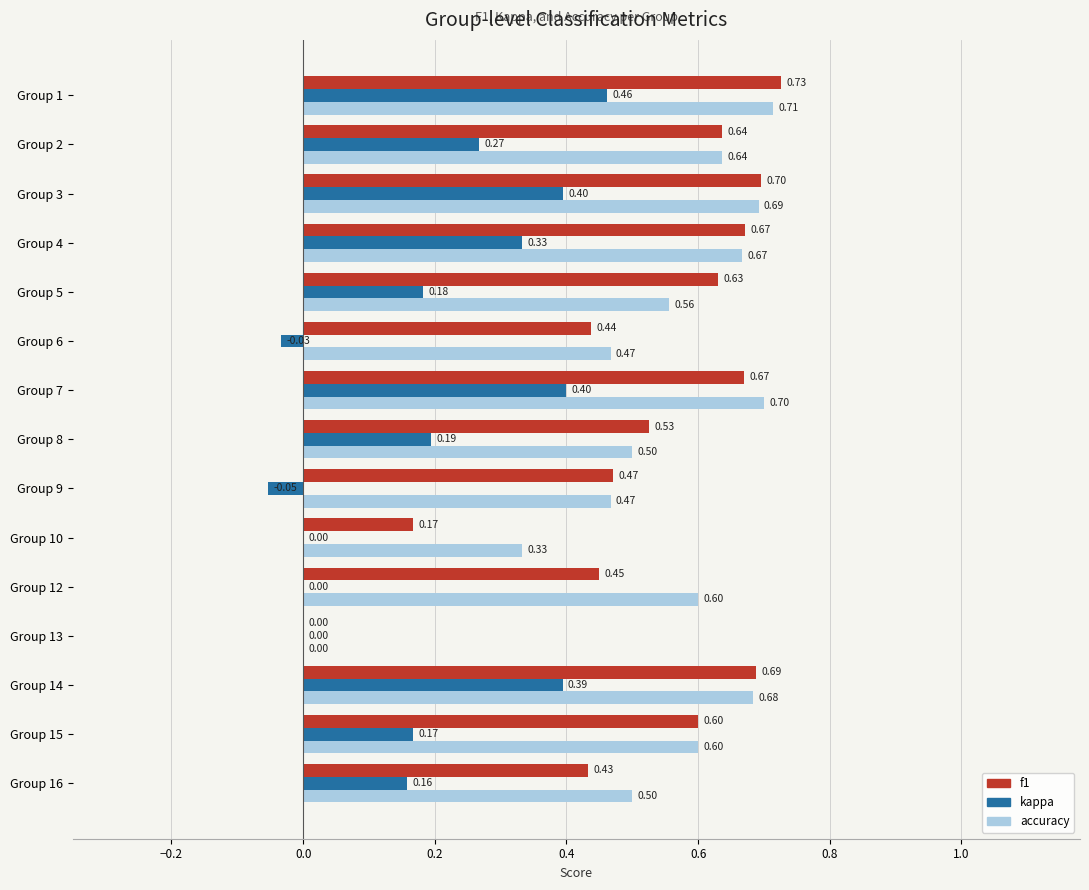

Between Group 2 and Group 8, which series saw the biggest shift?

accuracy